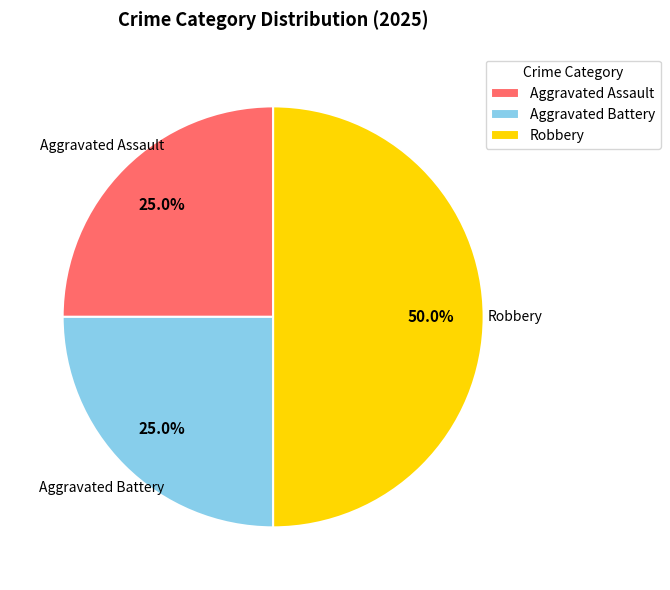

How many slices are in this pie chart?

3